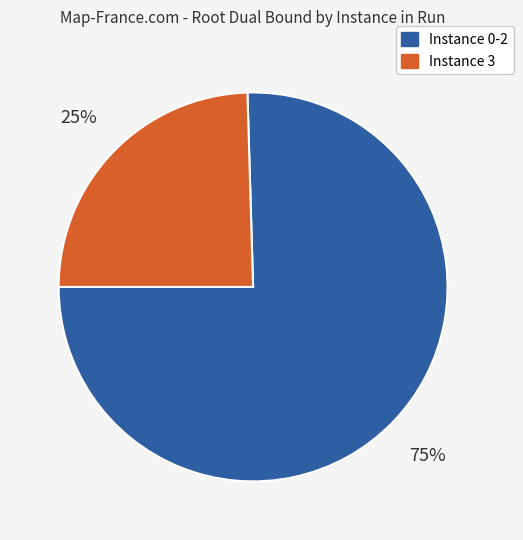

Does any single category account for the majority?

Yes